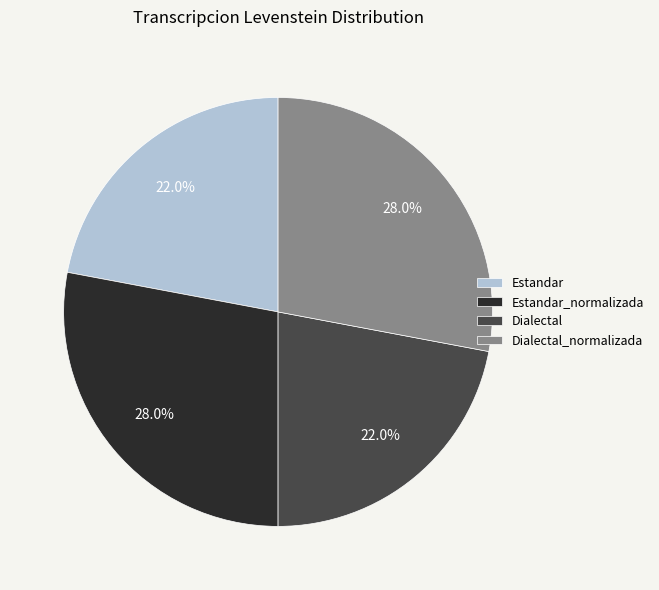

Approximately how many times larger is the value at Dialectal compared to Estandar_normalizada?

0.8